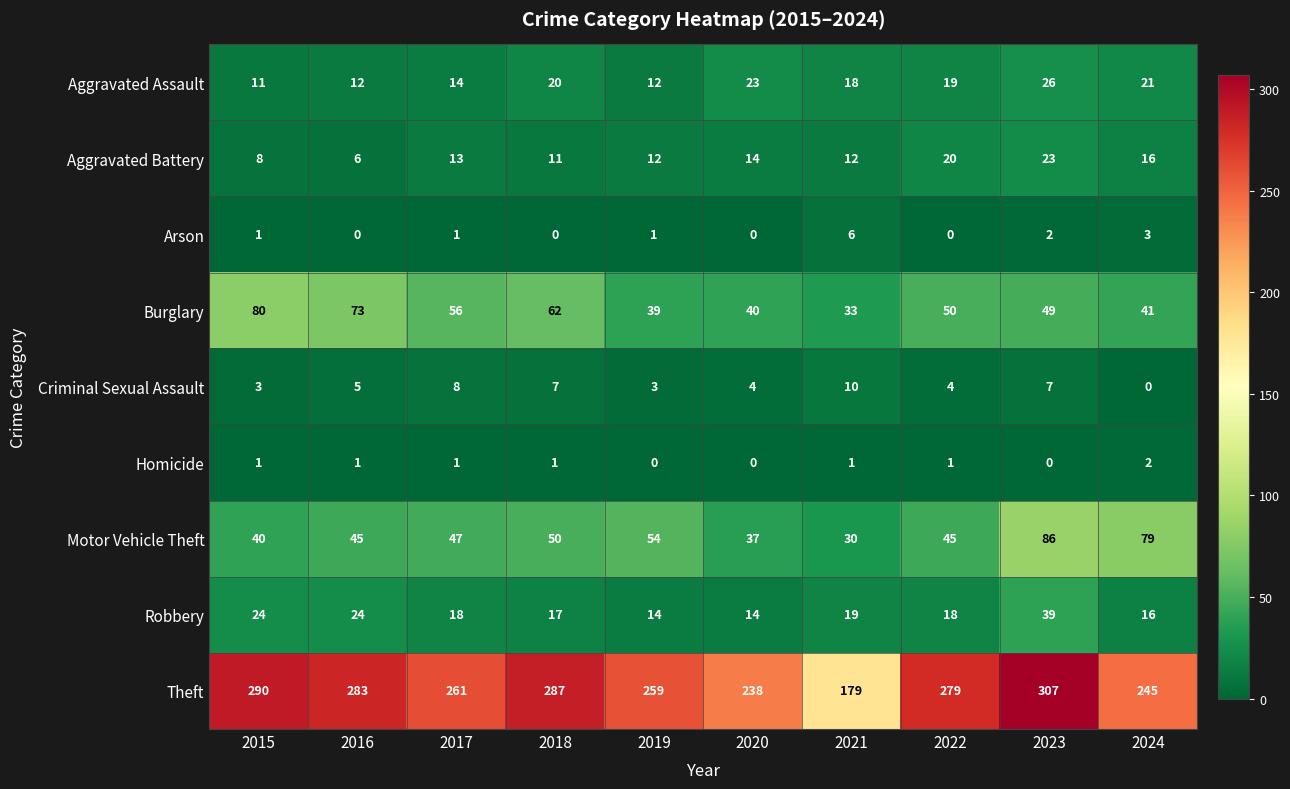

At 2021, list the series in order from smallest to largest.

Homicide, Arson, Criminal Sexual Assault, Aggravated Battery, Aggravated Assault, Robbery, Motor Vehicle Theft, Burglary, Theft